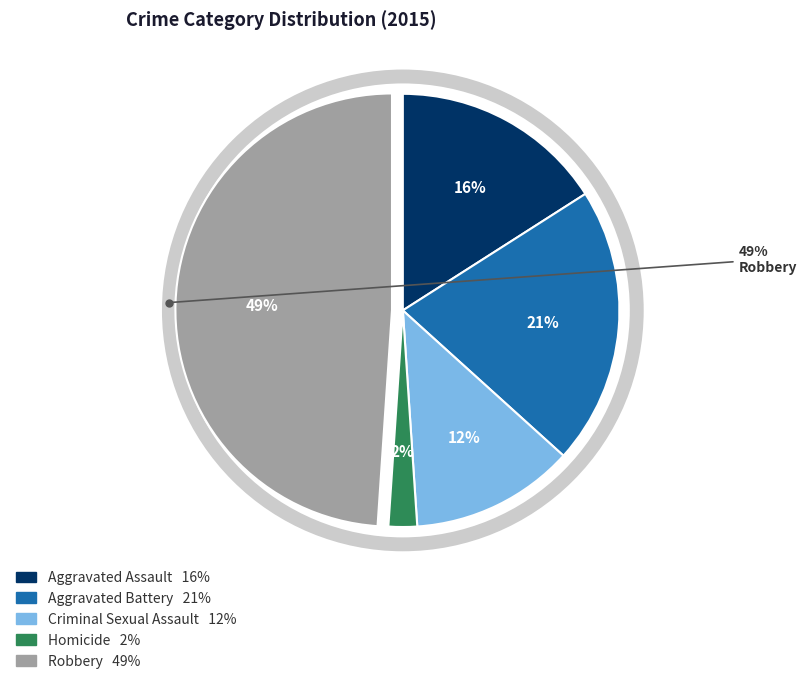

Count the number of slices in the pie.

5